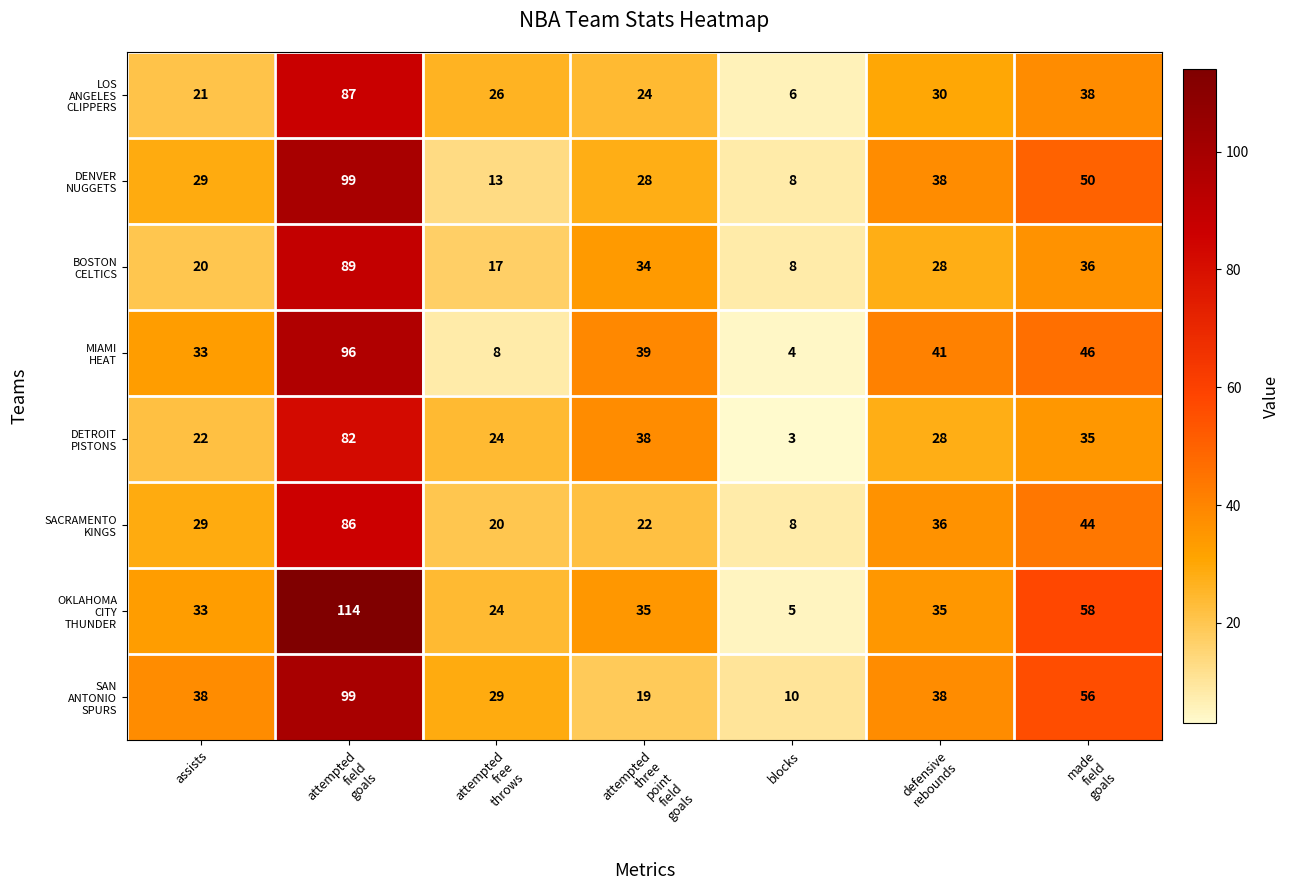

What is the total value across all series at assists?

225